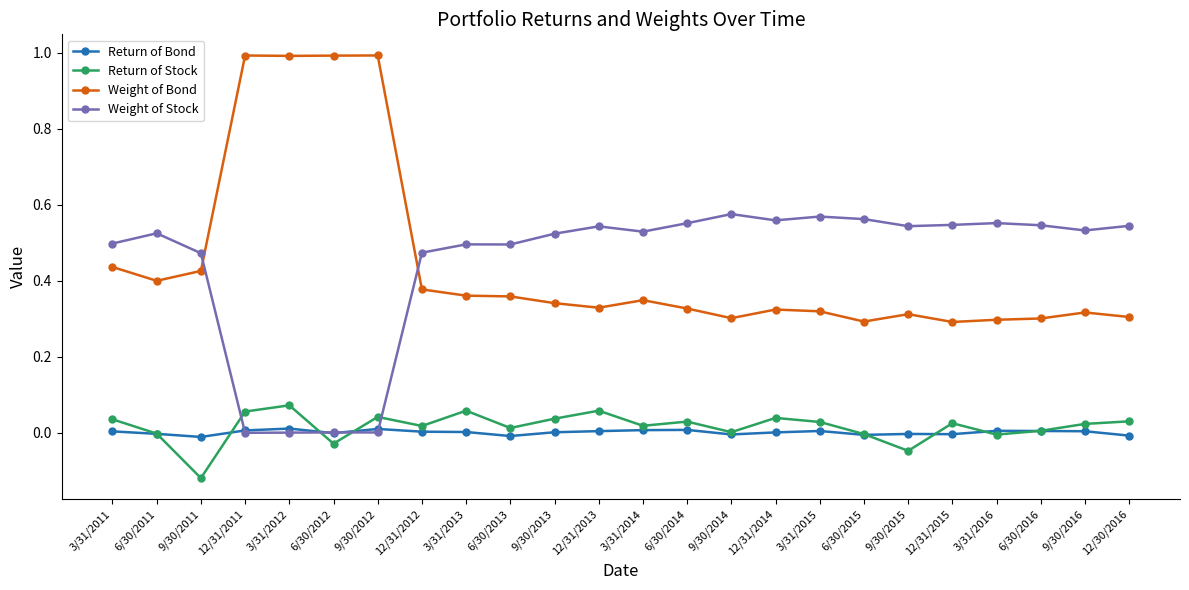

The Return of Bond series shows -0.0 at 6/30/2013. True or false?

True